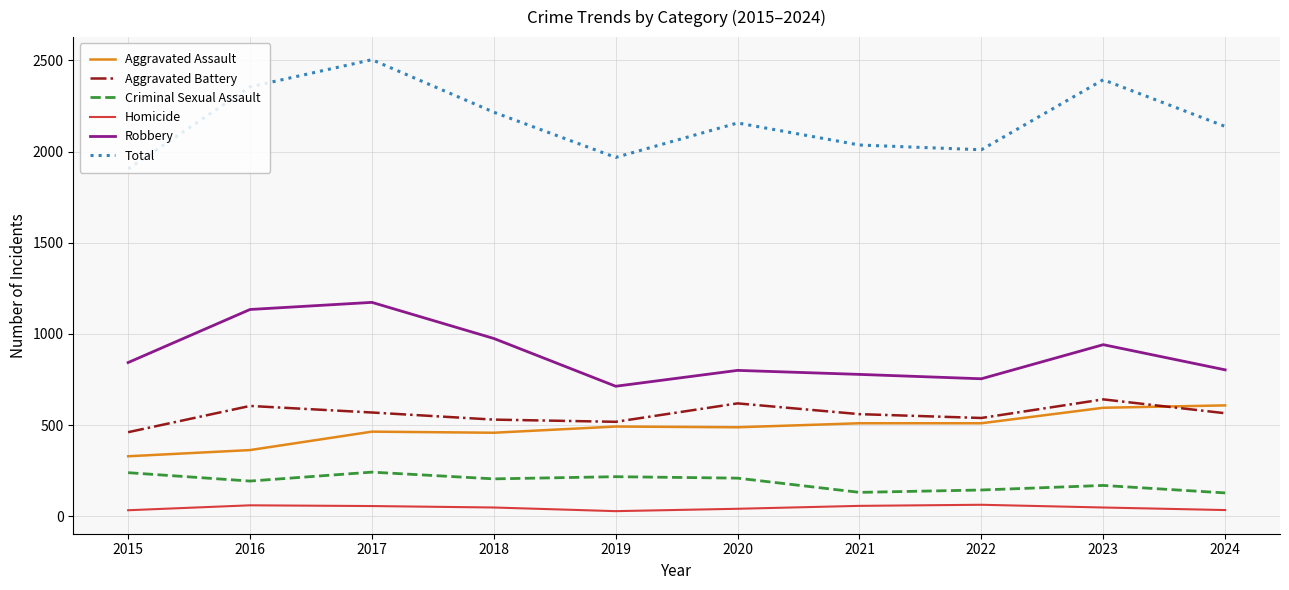

At which label does Aggravated Battery first exceed 565?

2016